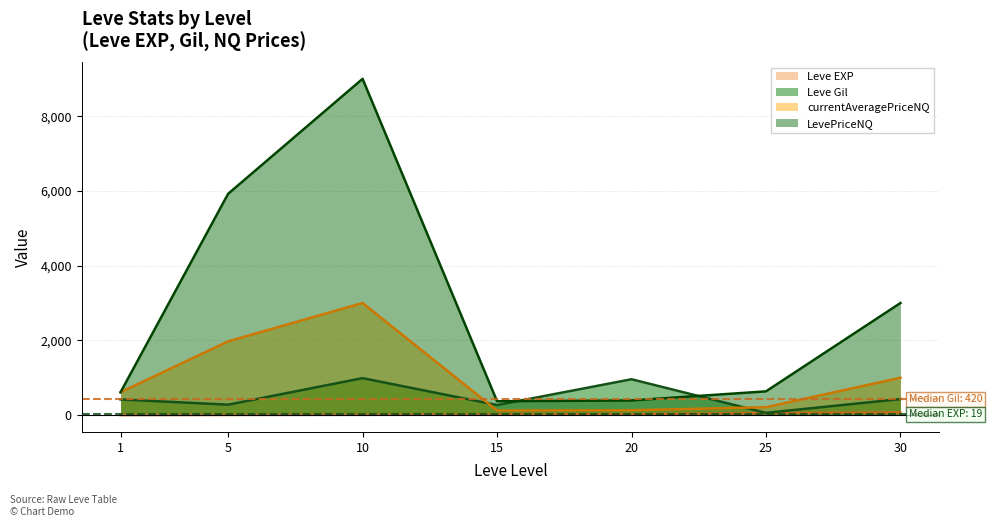

Reading right to left, what are all the values shown in this chart?

Leve EXP: 30=72	25=55	20=22	15=19	10=9	5=6	1=1
Leve Gil: 30=430	25=60	20=960	15=270	10=990	5=280	1=420
currentAveragePriceNQ: 30=1000	25=212	20=131	15=124	10=3000	5=1974	1=612
LevePriceNQ: 30=3000	25=636	20=393	15=372	10=9000	5=5923	1=612